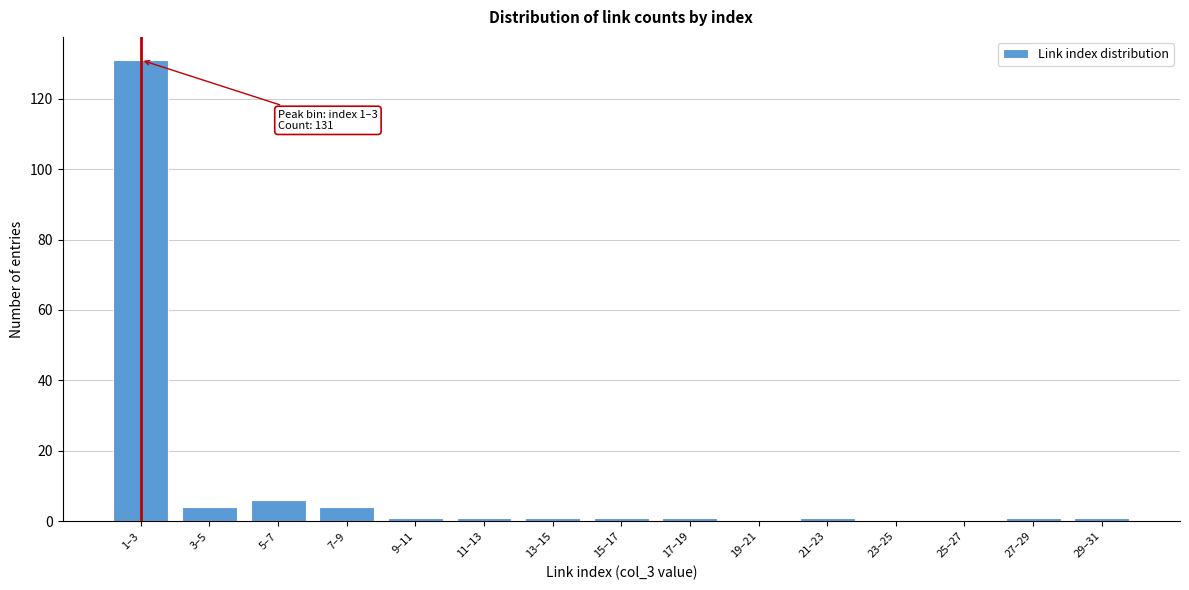

Reading left to right, extract all data points from this chart.

1–3=131	3–5=4	5–7=6	7–9=4	9–11=1	11–13=1	13–15=1	15–17=1	17–19=1	19–21=0	21–23=1	23–25=0	25–27=0	27–29=1	29–31=1